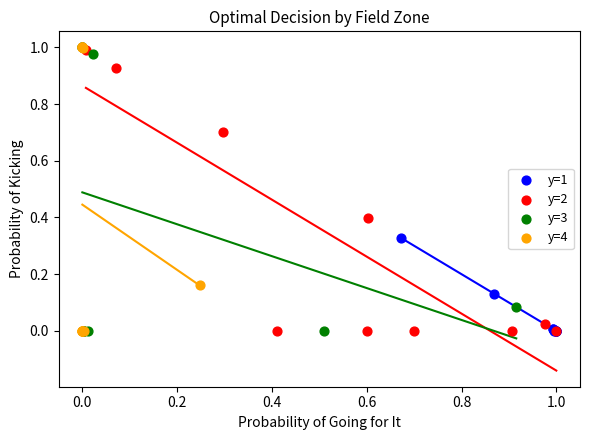

What are all the series names shown in the legend?

y=1, y=2, y=3, y=4